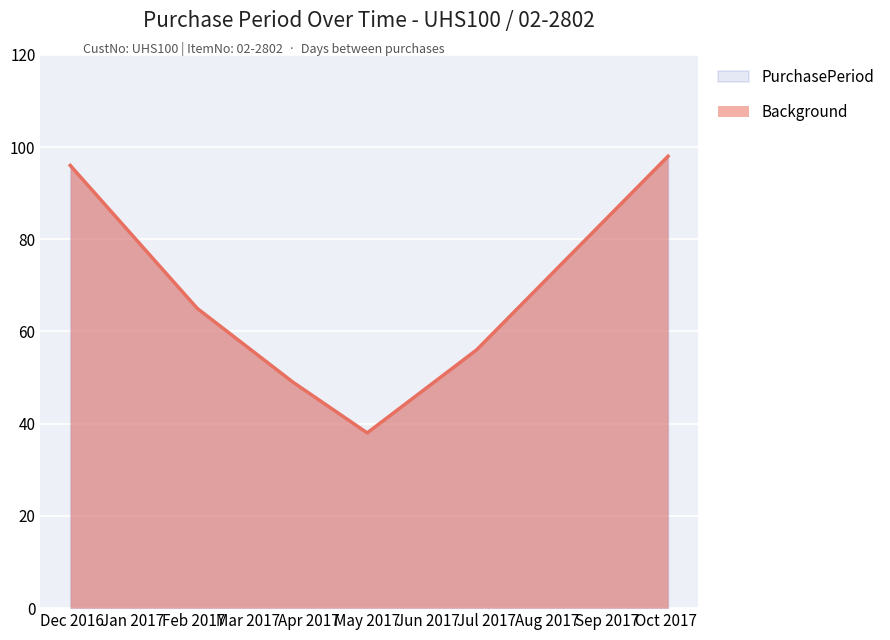

What is the minimum value shown in the chart?

38